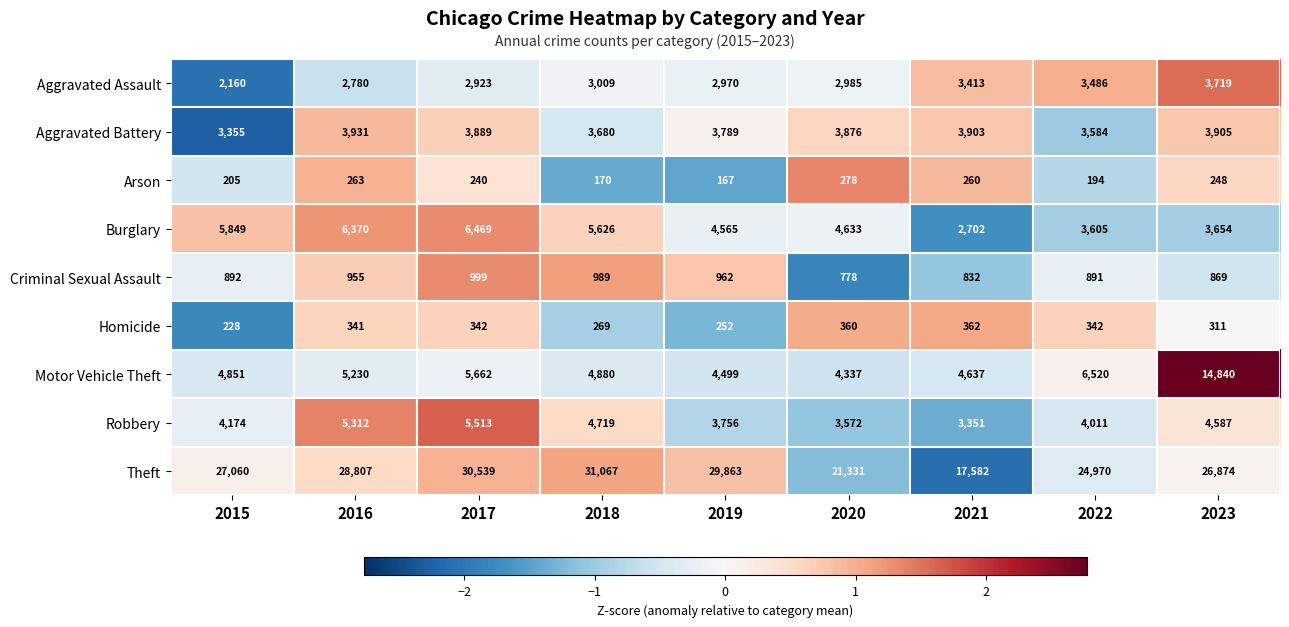

What is the minimum value shown in the chart?

167